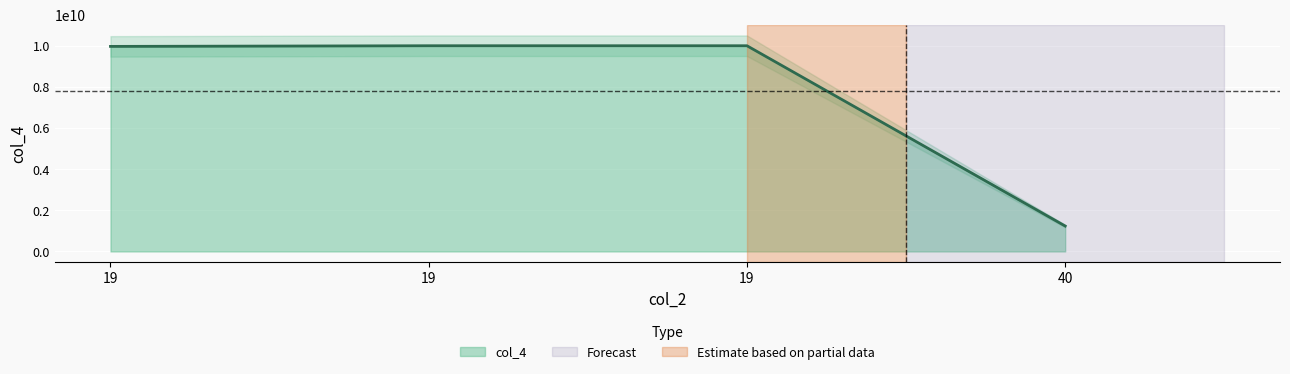

At which category does the data reach its first local valley?

40